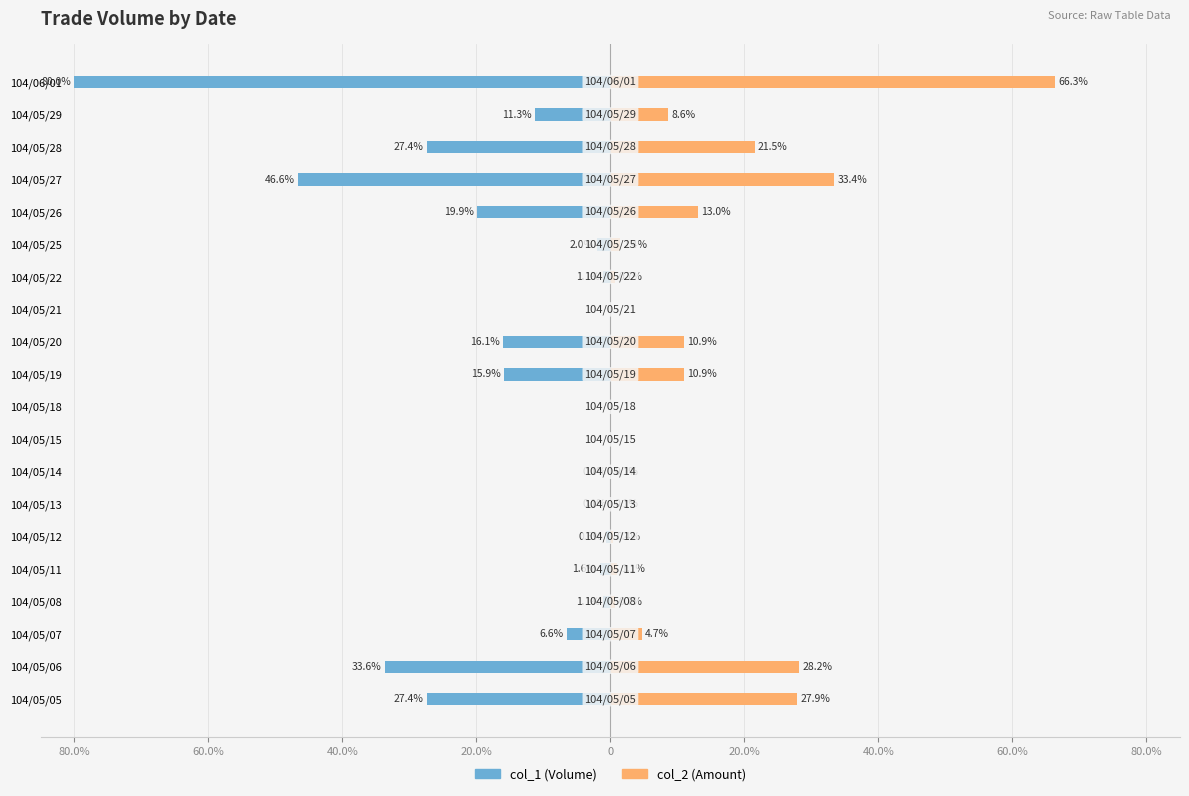

What is the difference between the highest and lowest values at 20.0%?

1.8